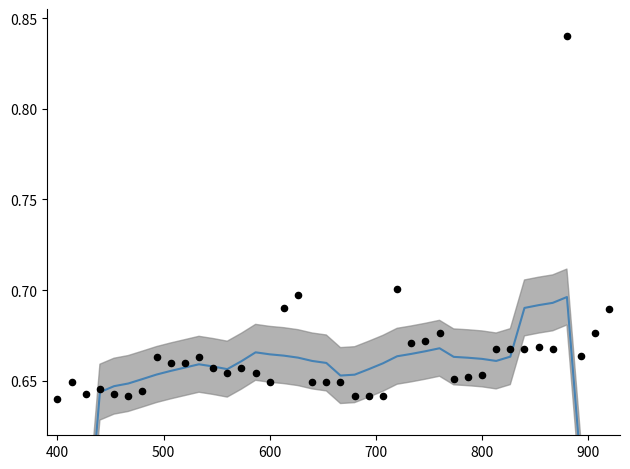

Which series has the largest Y range (max minus min)?

smoothed quantity_change